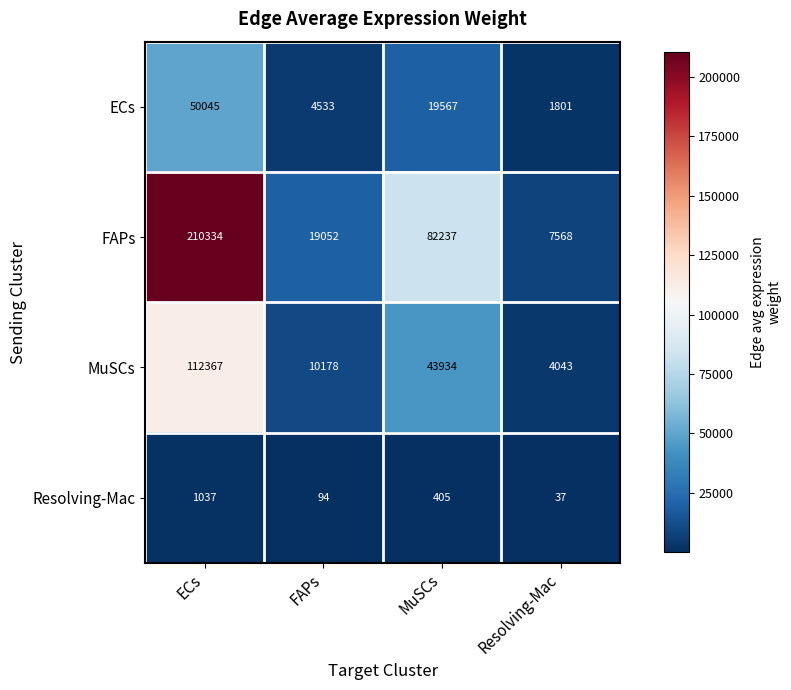

Is it true that ECs equals 8751 at MuSCs?

False